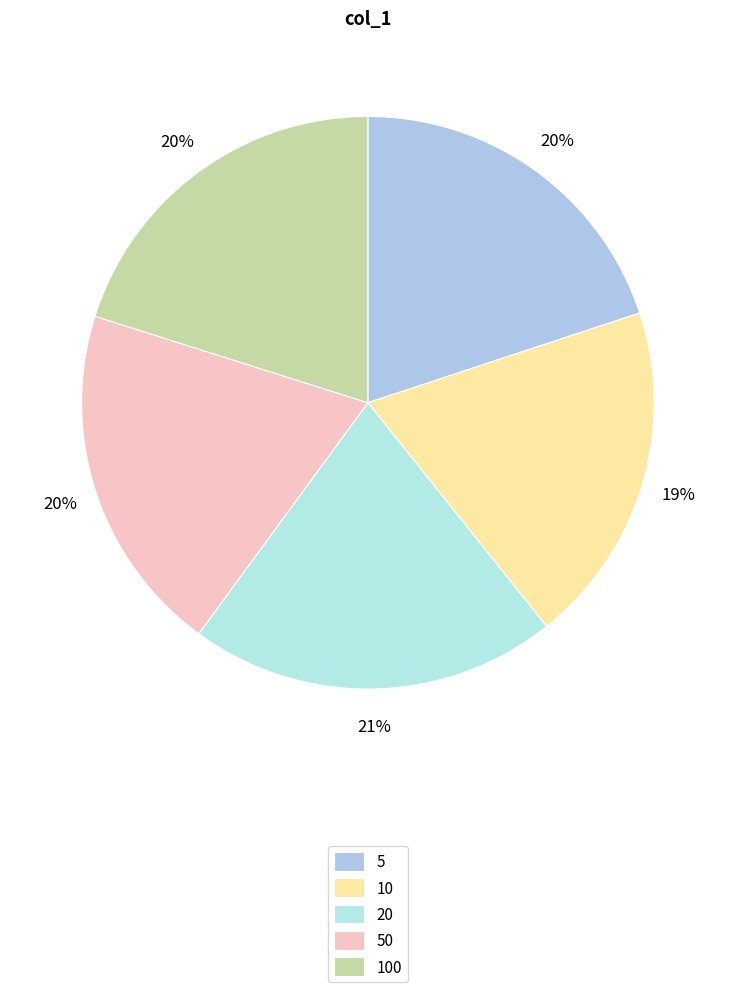

Does 10 represent more than half of the total?

No